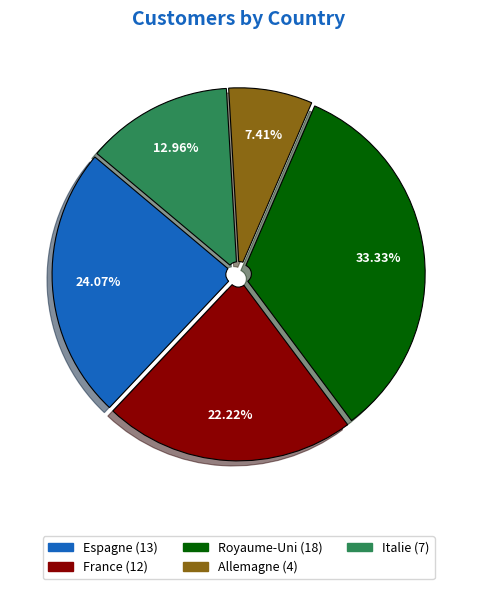

Do France and Allemagne together represent more than half of the pie?

No